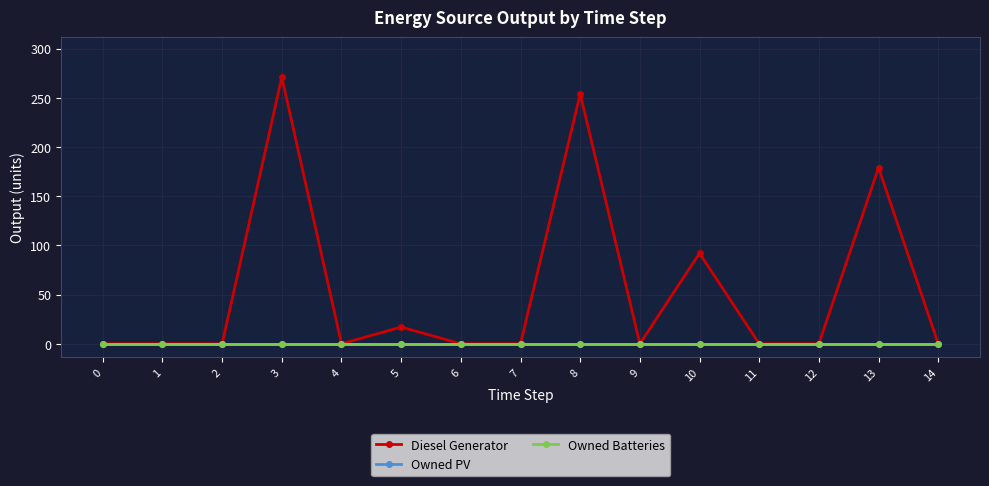

Reading right to left, extract all data points from this chart.

Diesel Generator: 14=0	13=179	12=0	11=0	10=92	9=0	8=254	7=0	6=0	5=17	4=0	3=271	2=0	1=0	0=0
Owned PV: 14=0	13=0	12=0	11=0	10=0	9=0	8=0	7=0	6=0	5=0	4=0	3=0	2=0	1=0	0=0
Owned Batteries: 14=0	13=0	12=0	11=0	10=0	9=0	8=0	7=0	6=0	5=0	4=0	3=0	2=0	1=0	0=0